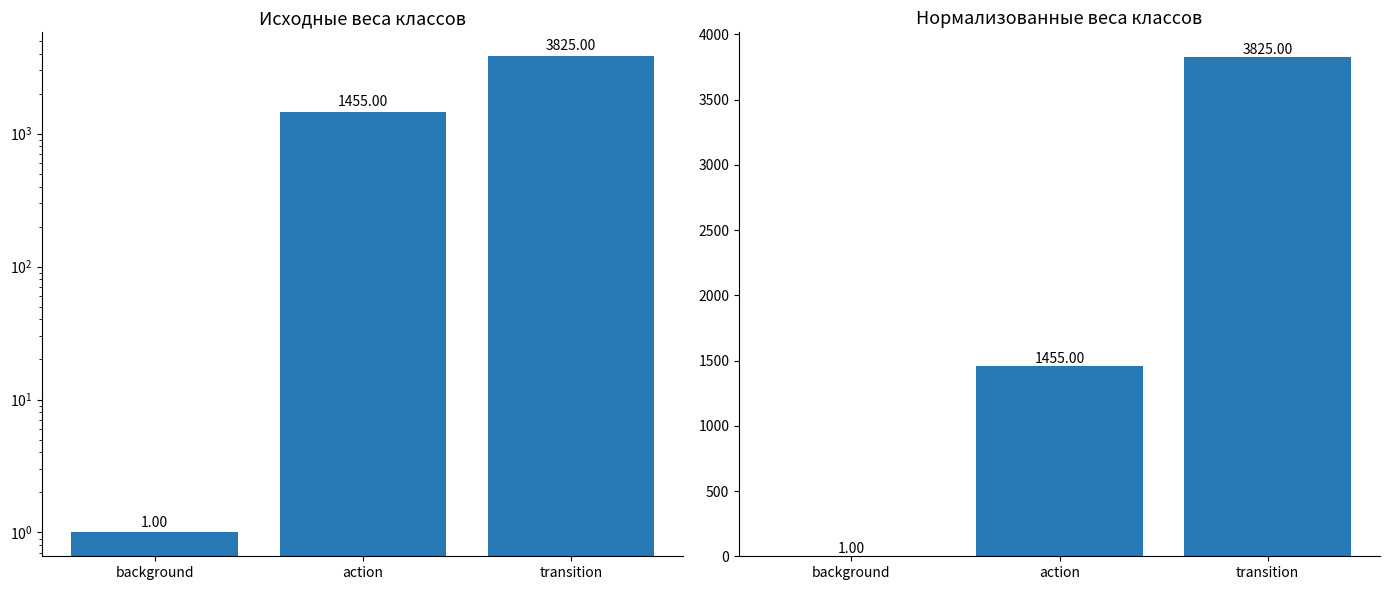

Between background and transition, which series saw the biggest shift?

raw weights